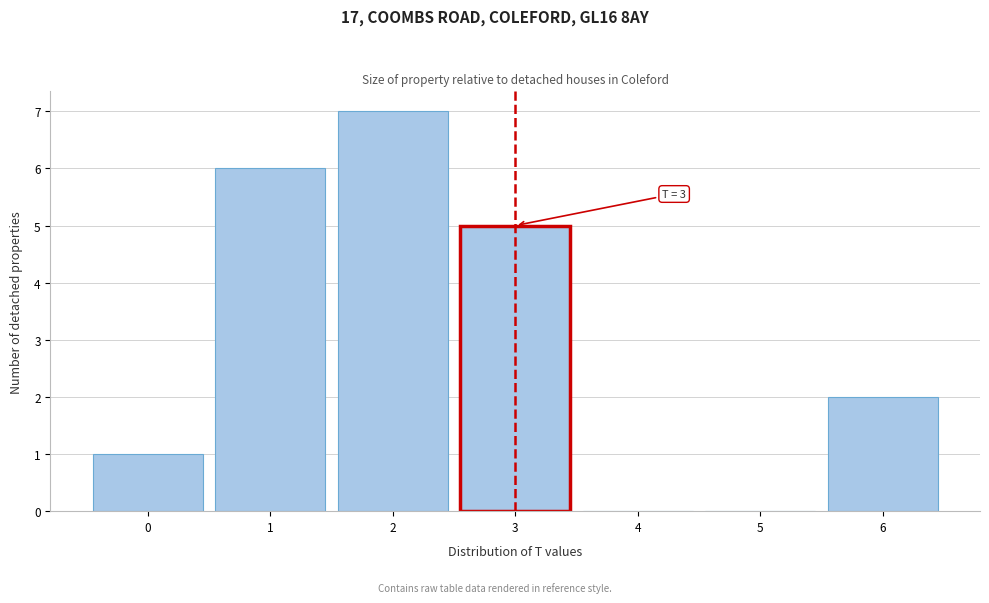

Which range on the x-axis has the tallest bar?

1.5 to 2.5